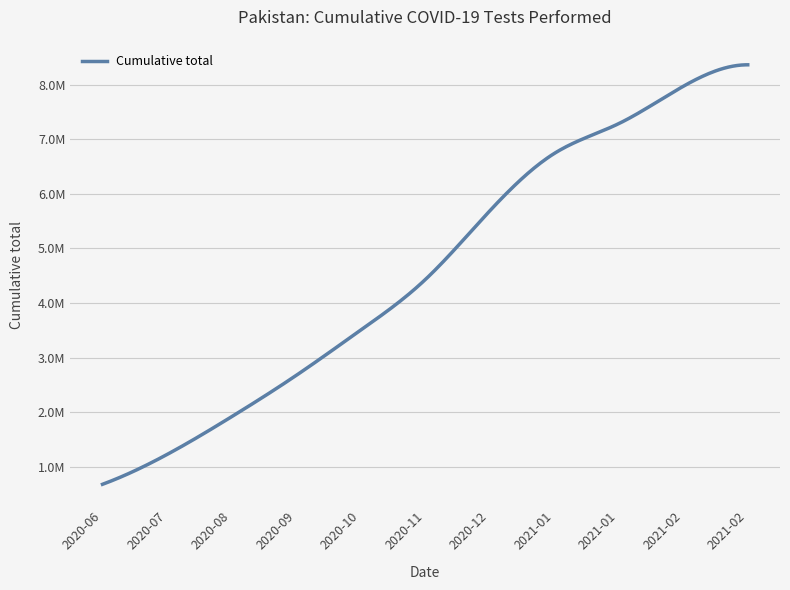

Reading right to left, list all the values displayed in this chart.

8360823	7966981	7284009	6737107	5684934	4427074	3503646	2674614	1919114	1228618	682974